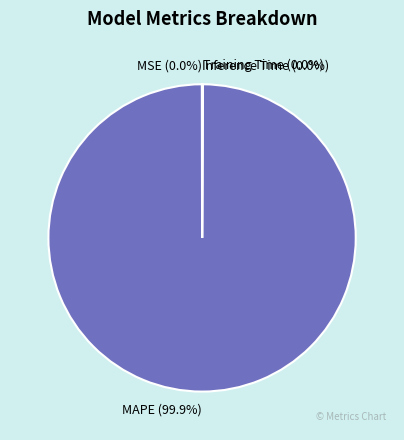

Is there a majority slice in this chart?

Yes